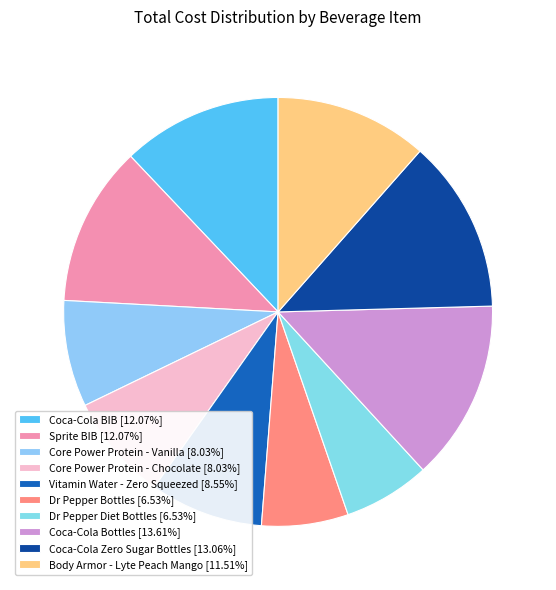

The Body Armor - Lyte Peach Mango slice represents 17% of the pie. True or false?

False